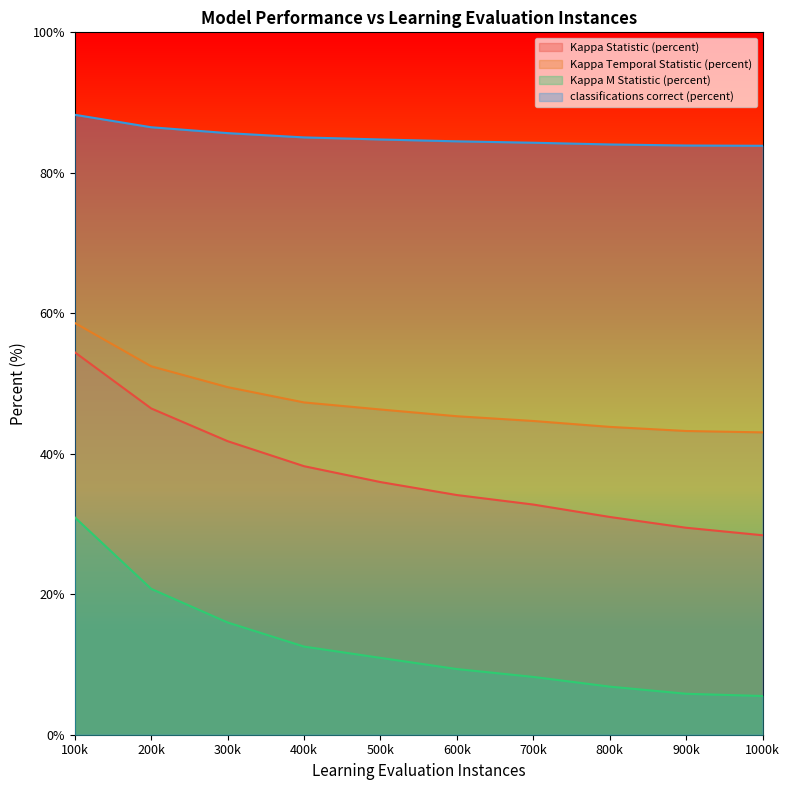

How many data points in Kappa M Statistic (percent) are less than 10?

5